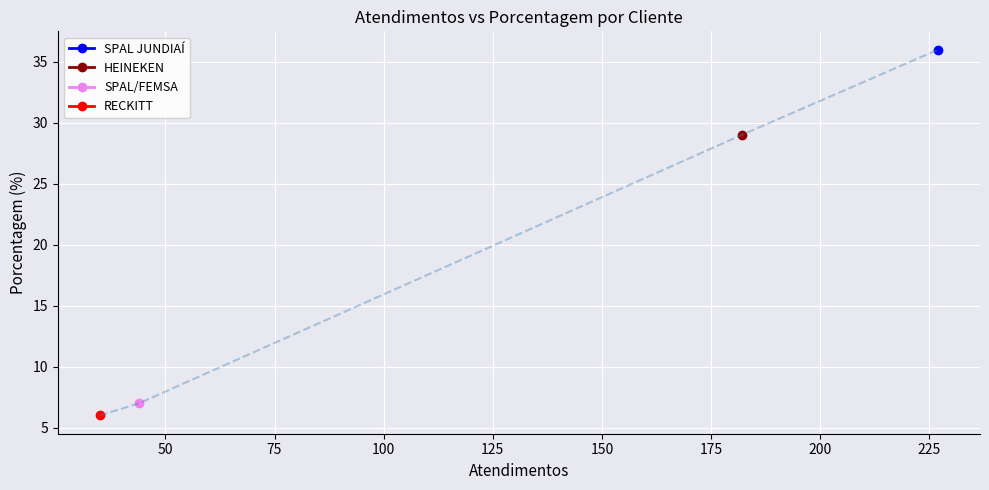

Which category has the highest value across all series?

SPAL JUNDIAÍ